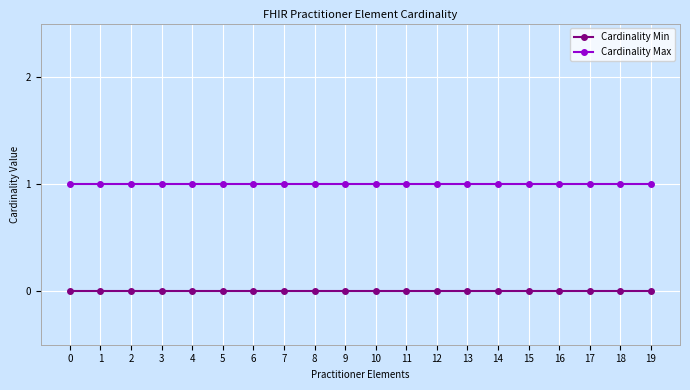

True or false: Cardinality Max and Cardinality Min cross at least once.

False